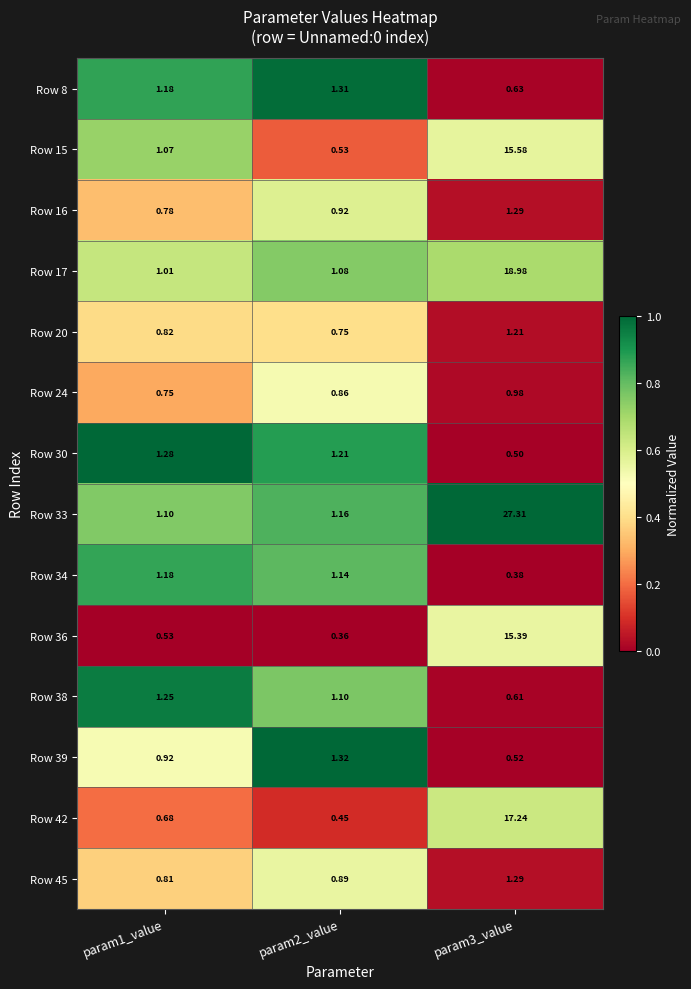

What is the total value across all series at param3_value?

101.9